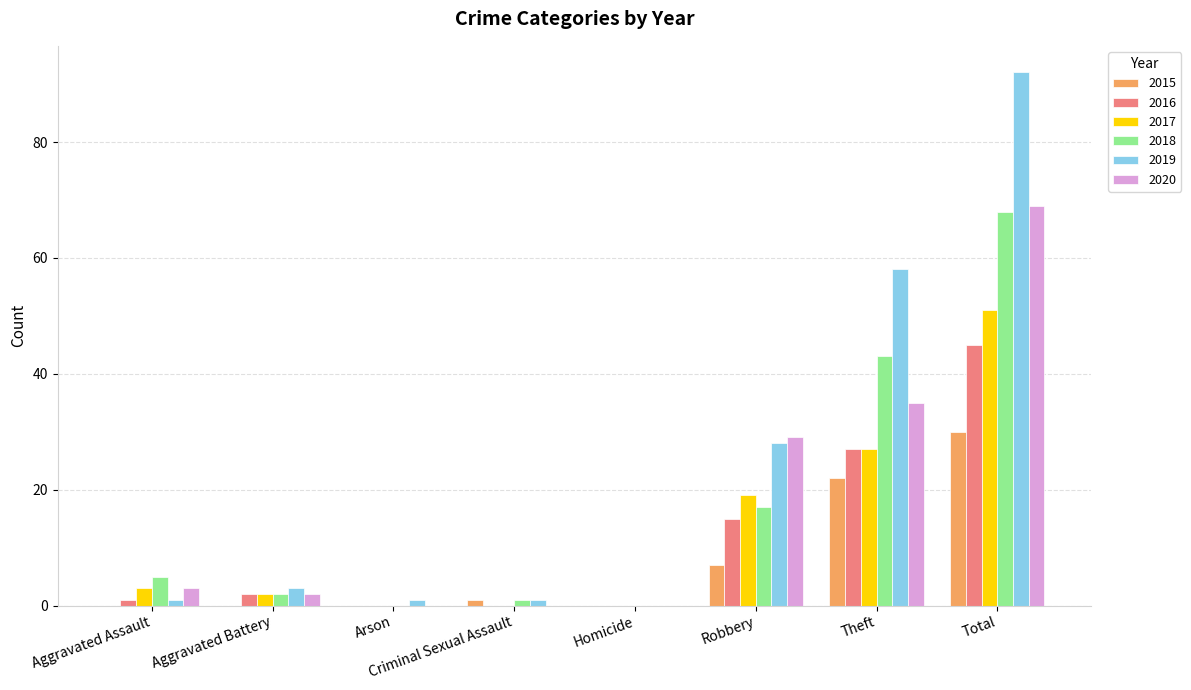

Where is 2019 nearest to the value 46?

Theft